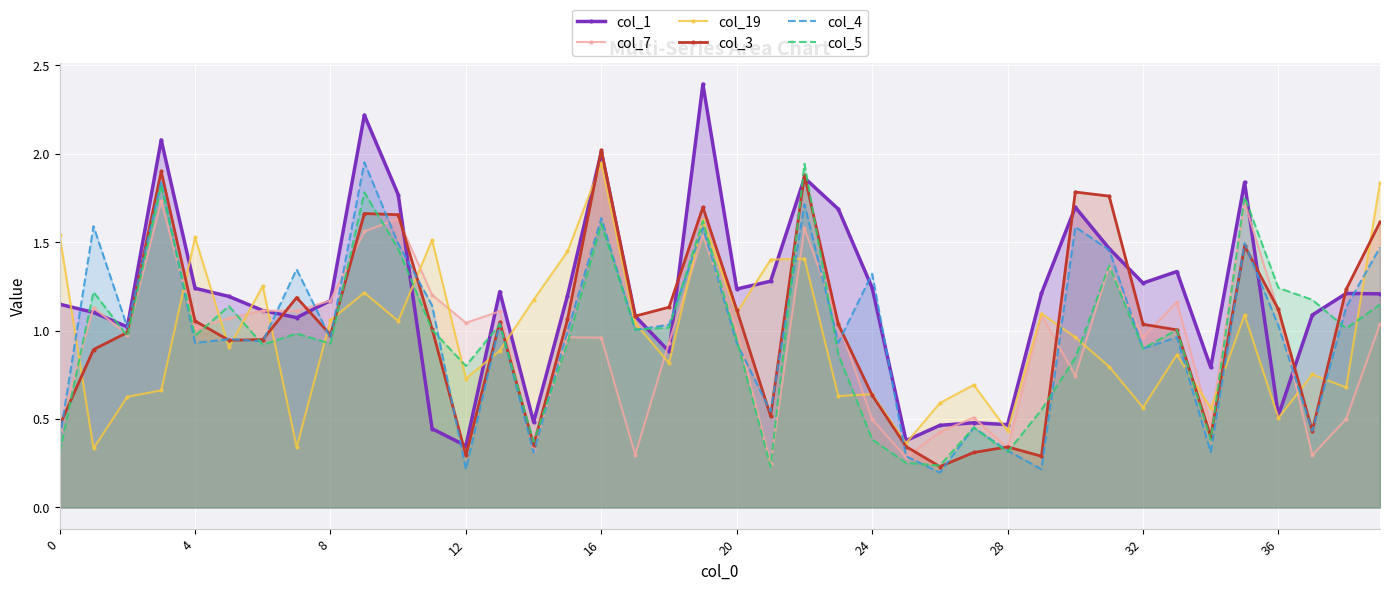

What is the greatest value displayed?

2.4